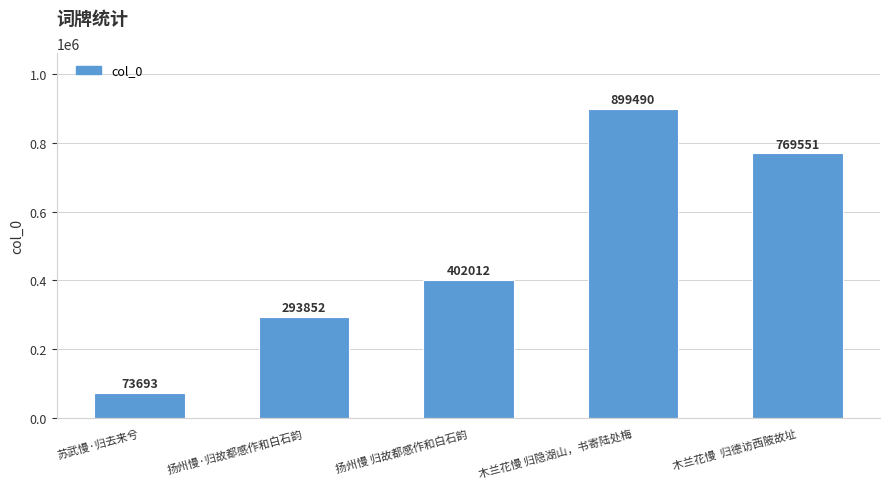

At which label is the value closest to 486591?

扬州慢 归故都感作和白石韵